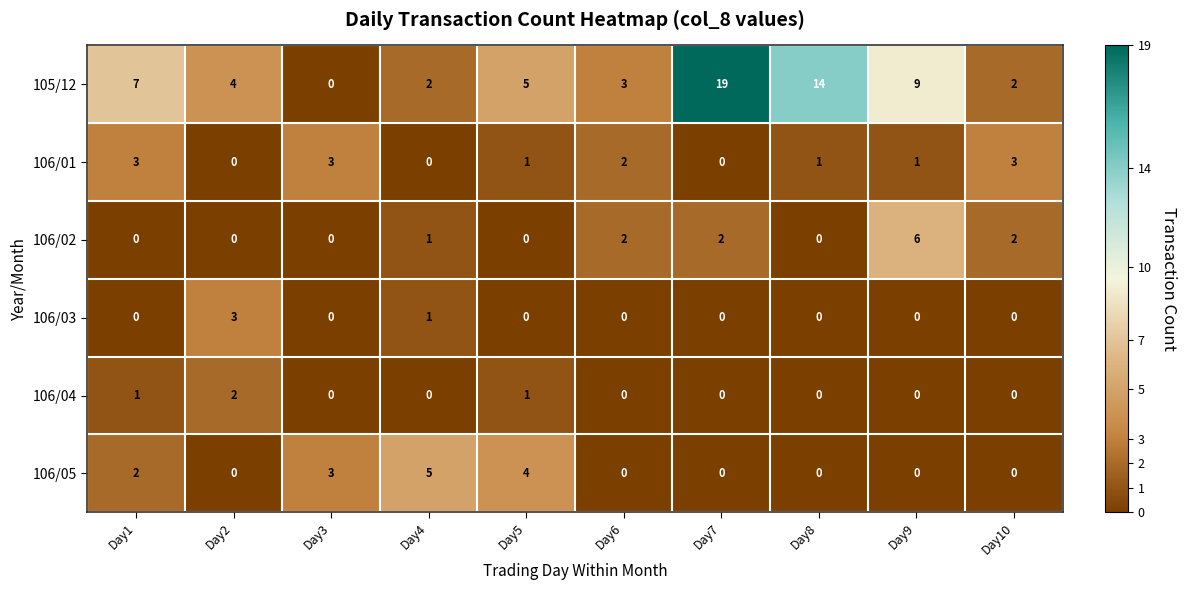

Which series has the largest range (max minus min)?

105/12